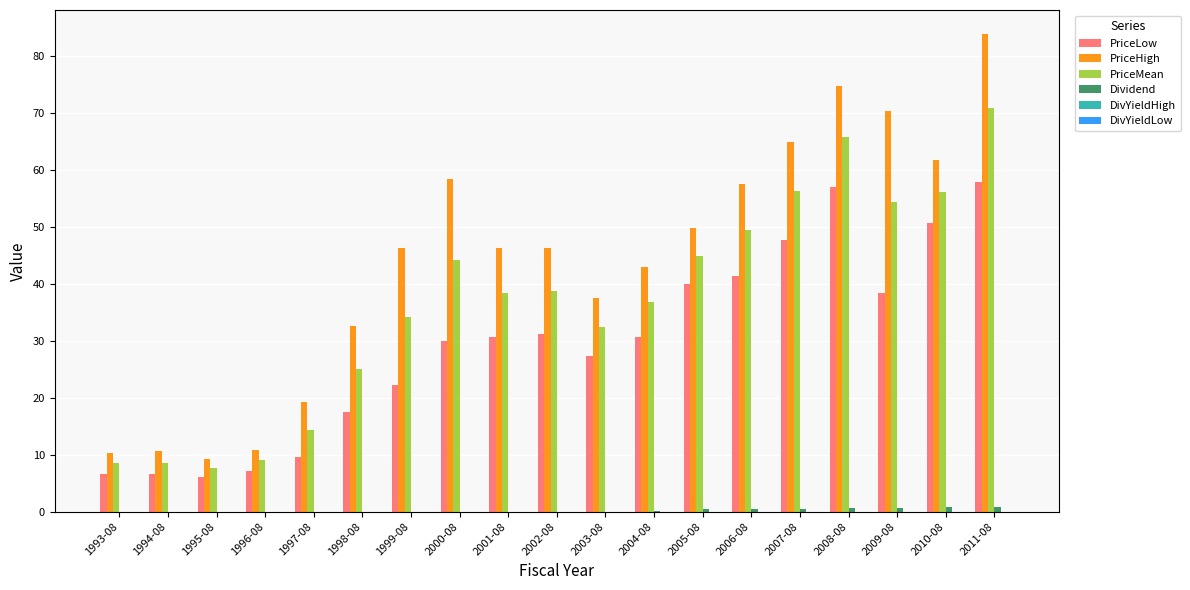

Which series changed the most between 1997-08 and 2002-08?

PriceHigh